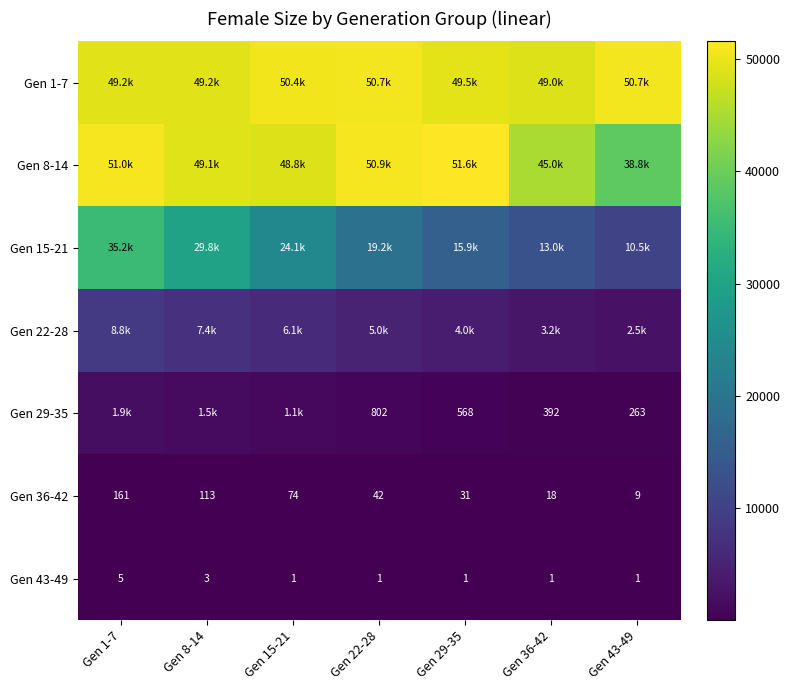

Count the Gen 43-49 values in the range 1 to 3.

6